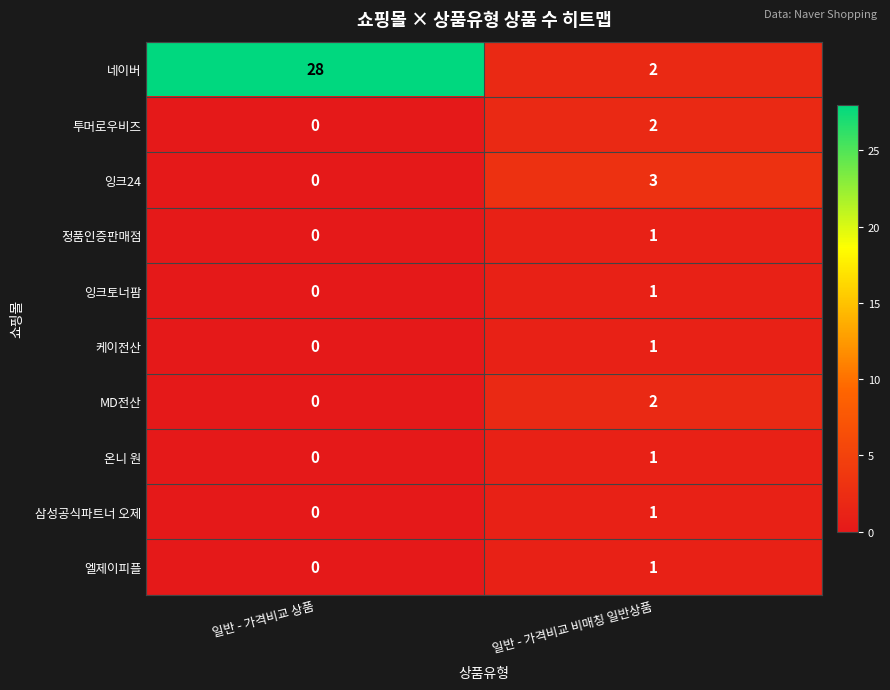

Rank the categories by 잉크24 value from highest to lowest.

일반 - 가격비교 비매칭 일반상품, 일반 - 가격비교 상품